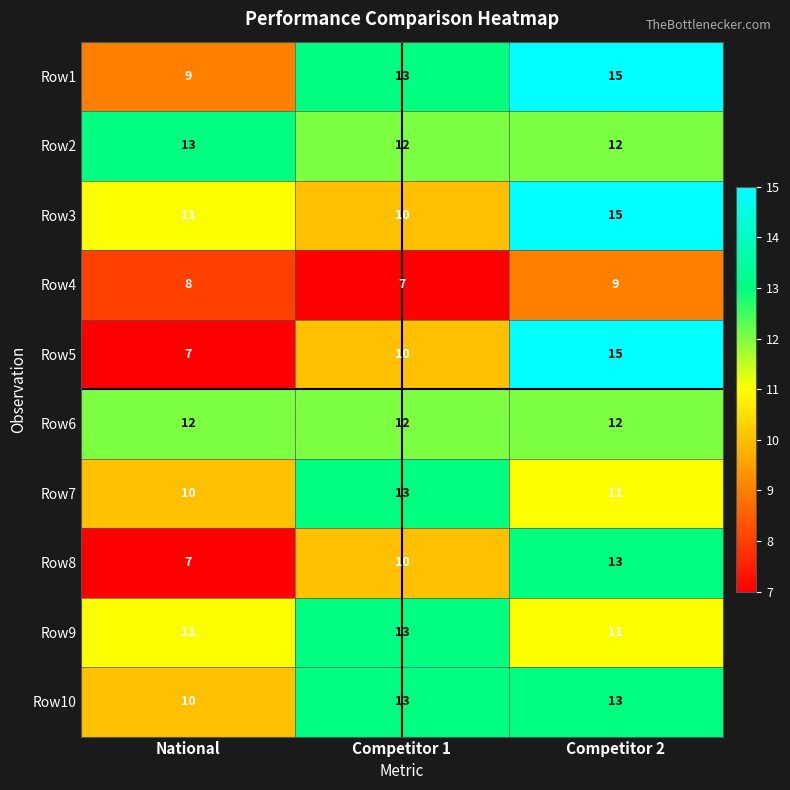

What is the smallest value displayed?

7